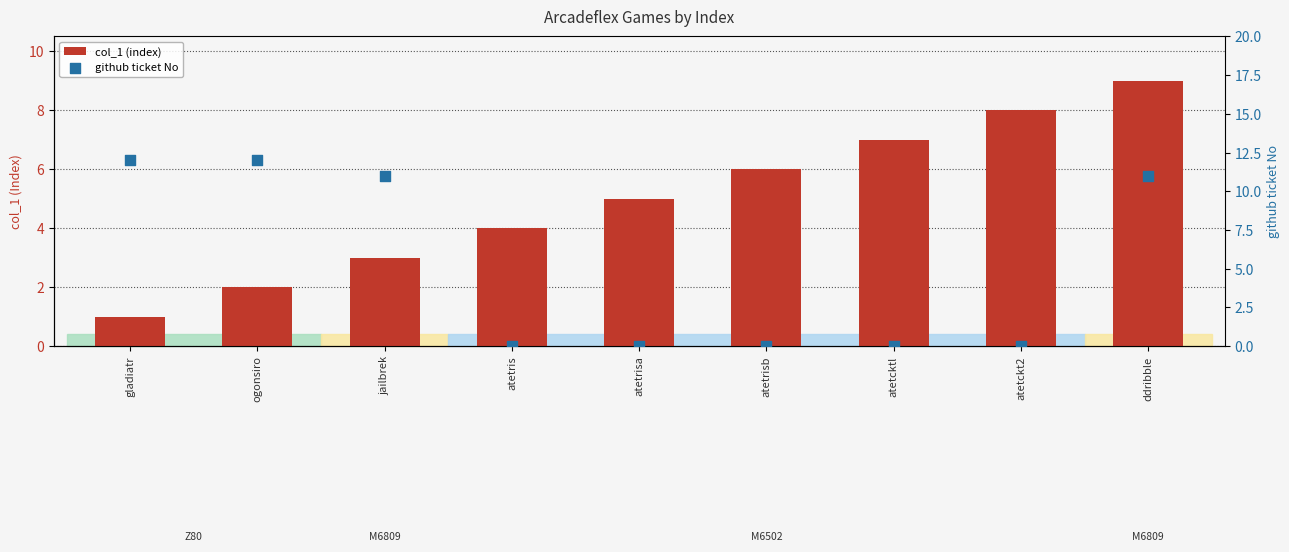

Which series contains the highest Y value?

github ticket No